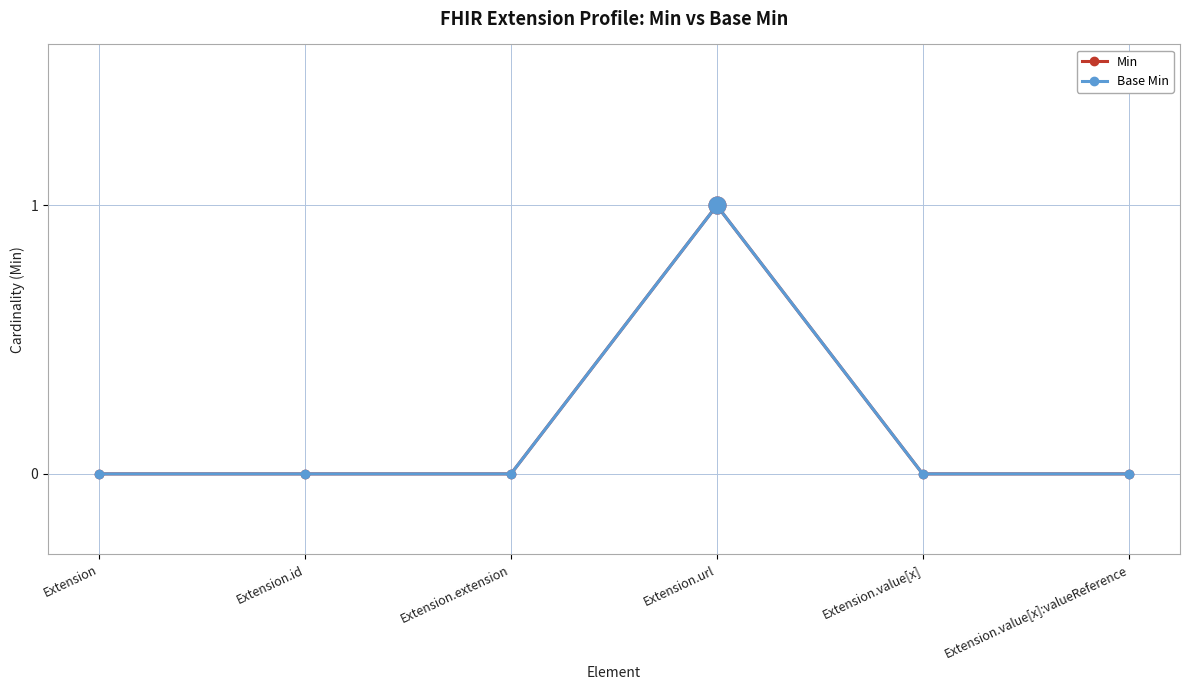

How many lines are shown in the chart?

2